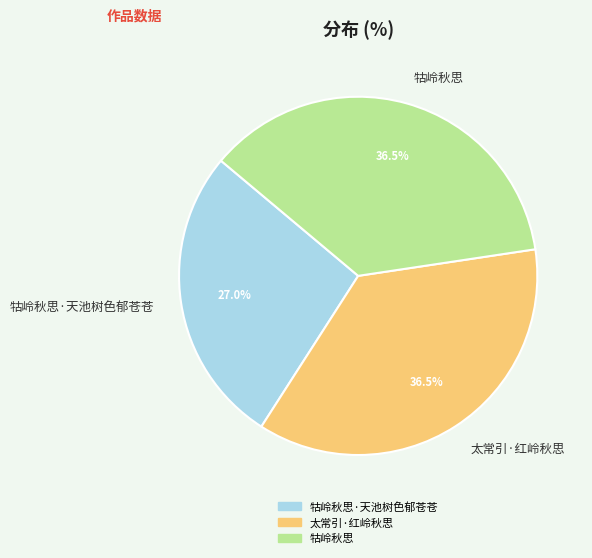

Combined, do 牯岭秋思 and 太常引·红岭秋思 account for over 50%?

Yes